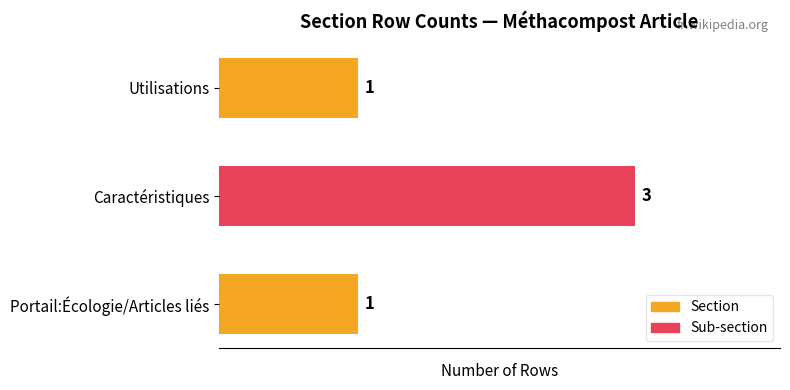

Is it true that the value at Caractéristiques is 5?

False